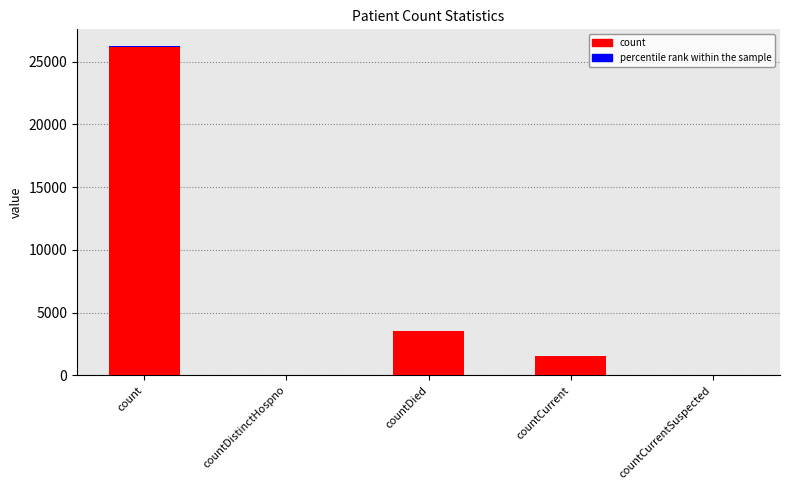

Which label corresponds to the largest value in the chart?

count